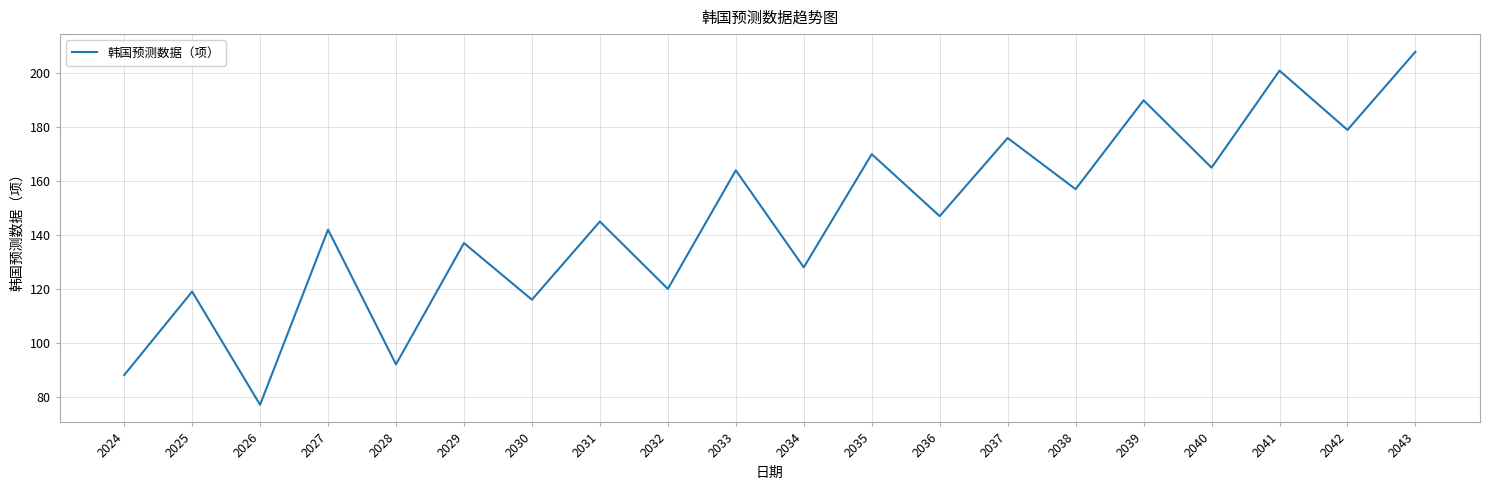

Which has a higher value, 2026 or 2025?

2025